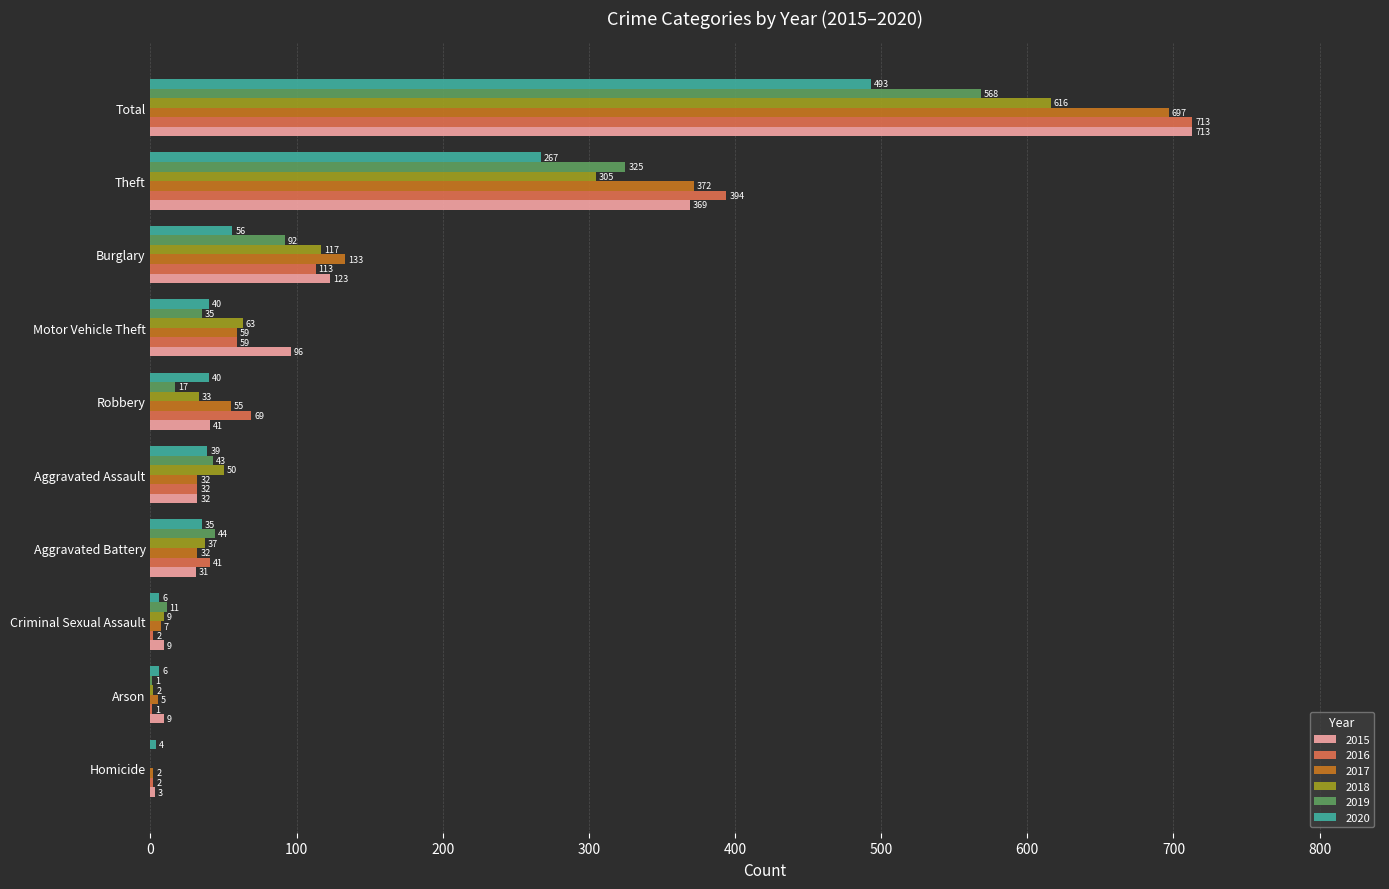

How many categories are shown in the chart?

10